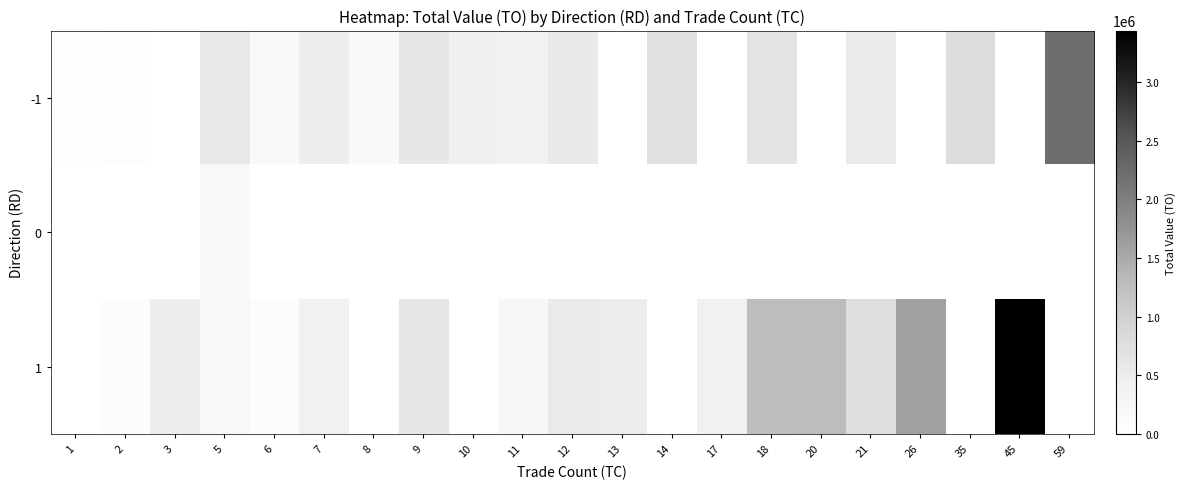

At 2, list the series in order from largest to smallest.

1, -1, 0